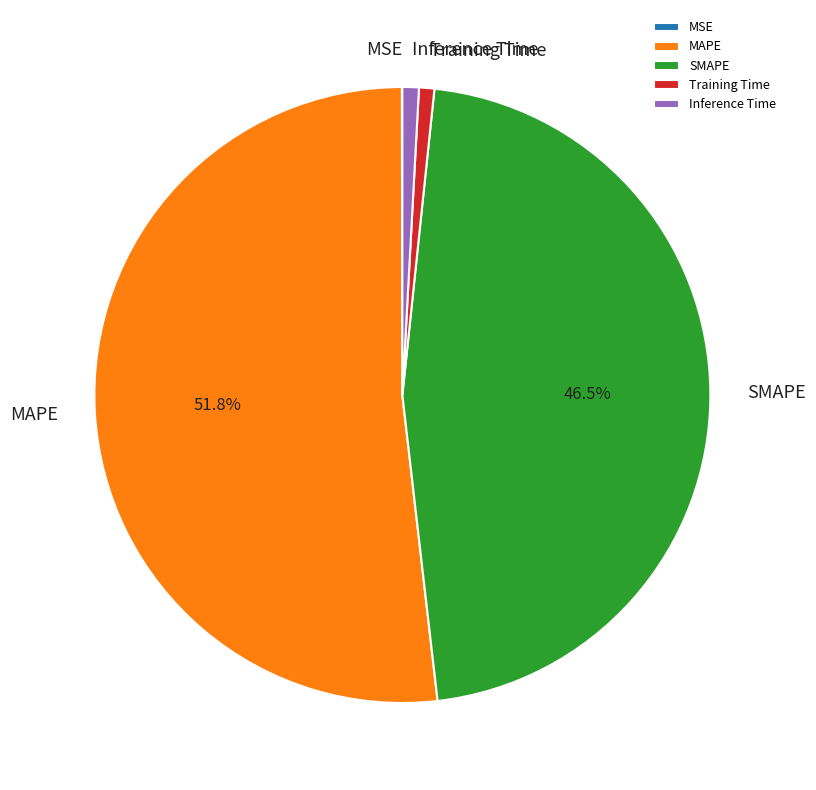

To the nearest percent, what is the average slice percentage?

20%